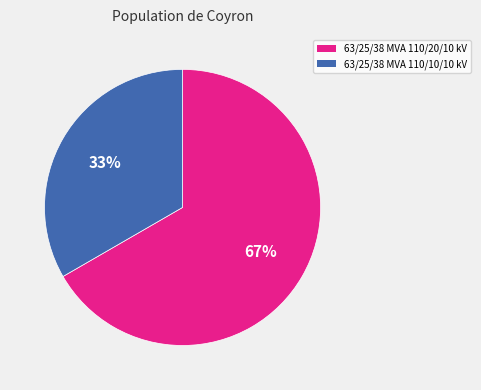

What is the largest slice in the pie chart?

63/25/38 MVA 110/20/10 kV